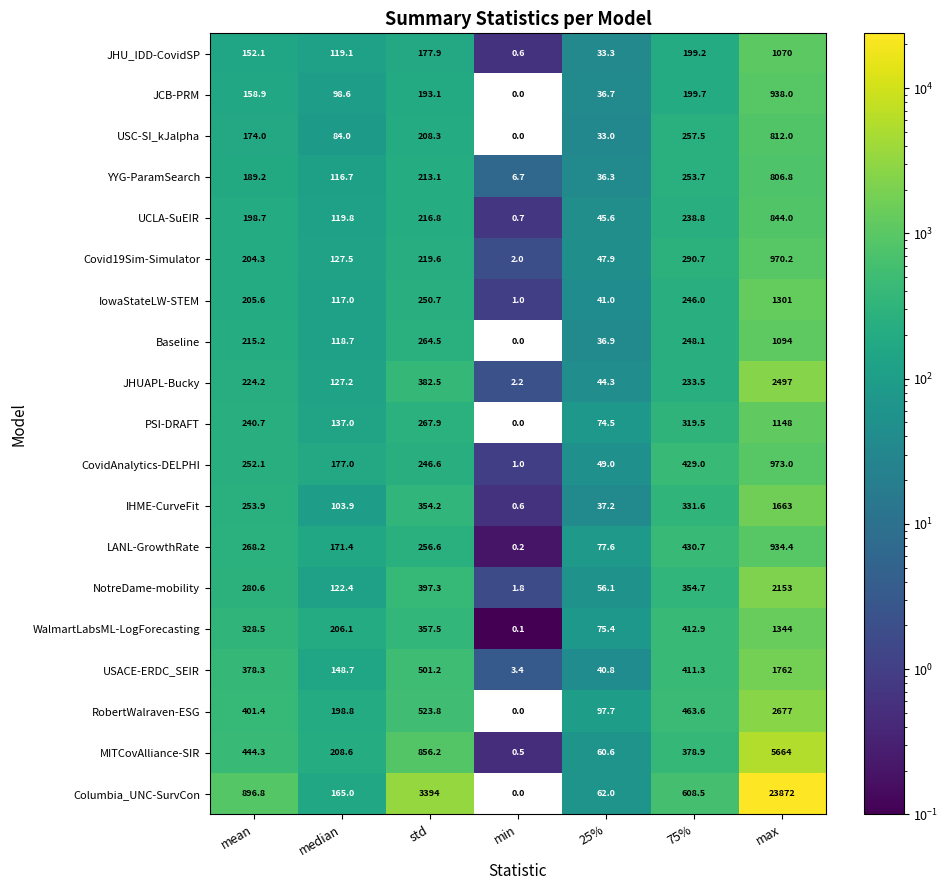

Rank the series by their maximum value, from lowest to highest.

YYG-ParamSearch, USC-SI_kJalpha, UCLA-SuEIR, LANL-GrowthRate, JCB-PRM, Covid19Sim-Simulator, CovidAnalytics-DELPHI, JHU_IDD-CovidSP, Baseline, PSI-DRAFT, IowaStateLW-STEM, WalmartLabsML-LogForecasting, IHME-CurveFit, USACE-ERDC_SEIR, NotreDame-mobility, JHUAPL-Bucky, RobertWalraven-ESG, MITCovAlliance-SIR, Columbia_UNC-SurvCon